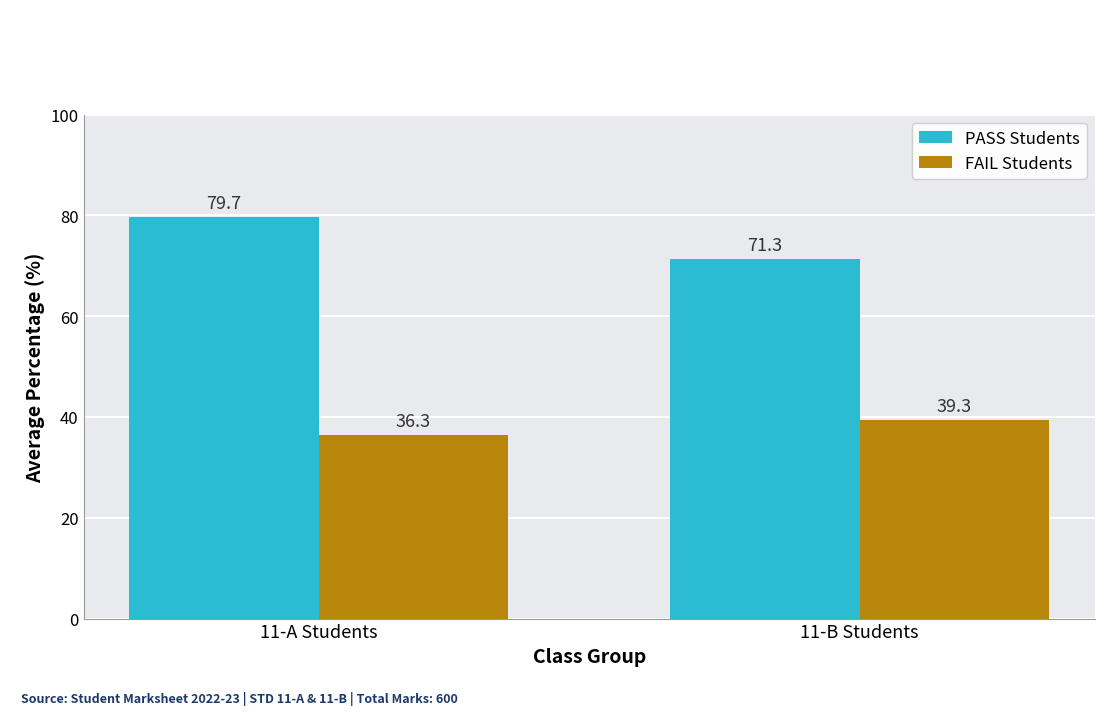

Between 11-A Students and 11-B Students, which series saw the biggest shift?

PASS Students